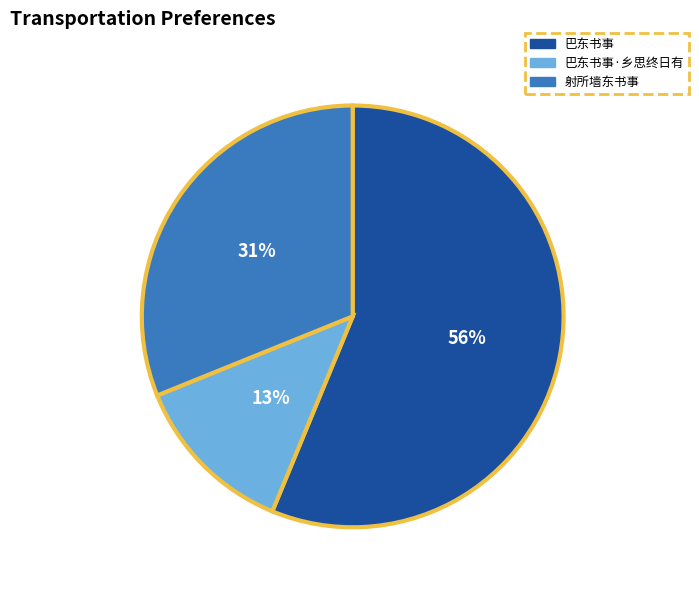

To the nearest percent, what is the combined percentage of 巴东书事·乡思终日有 and 巴东书事?

69%